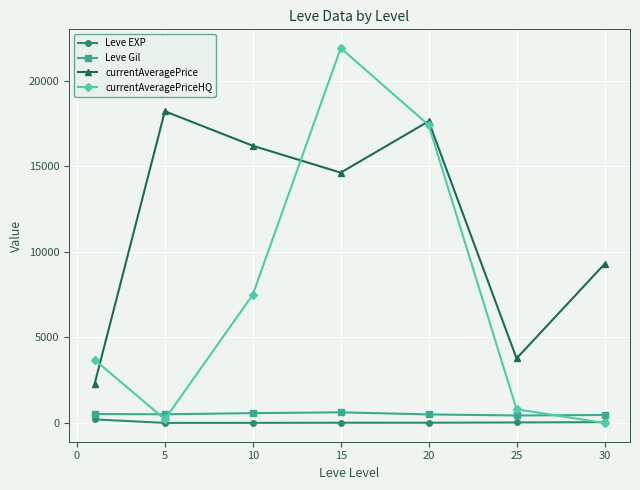

Does the chart display data point markers on the line(s)?

Yes